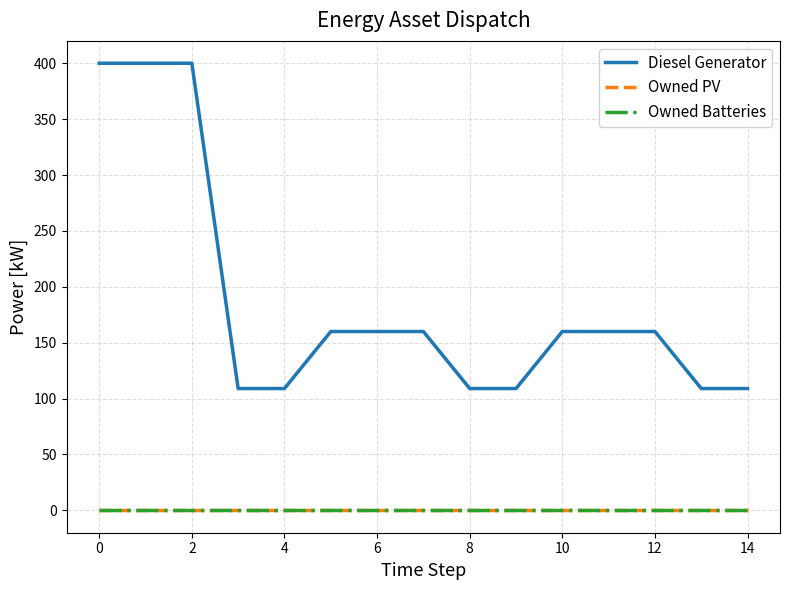

Is this an area chart (filled region under the line)?

No